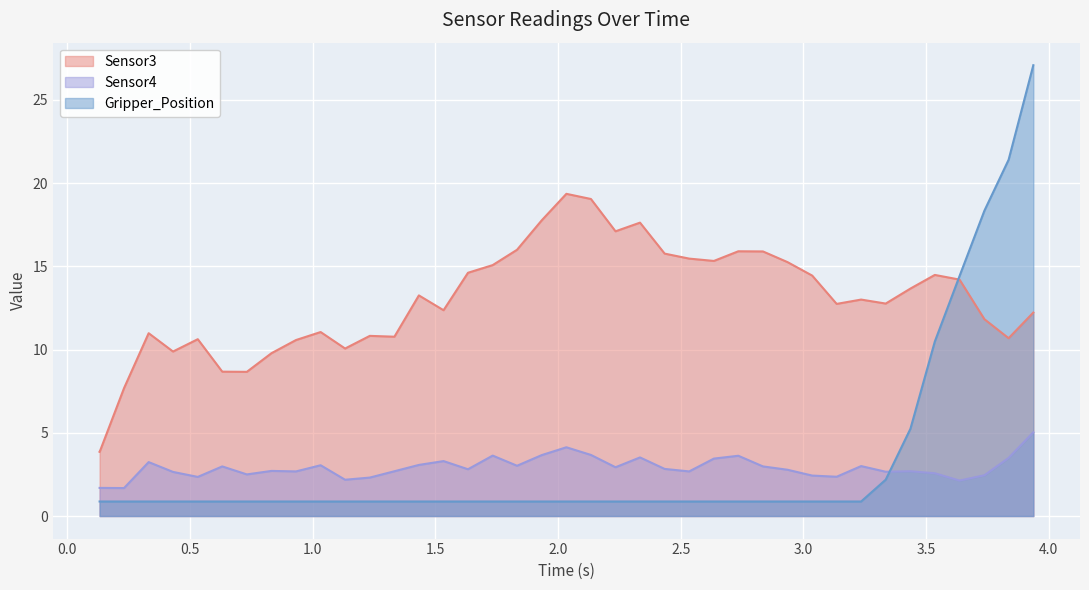

Which series has the largest range (max minus min)?

Gripper_Position